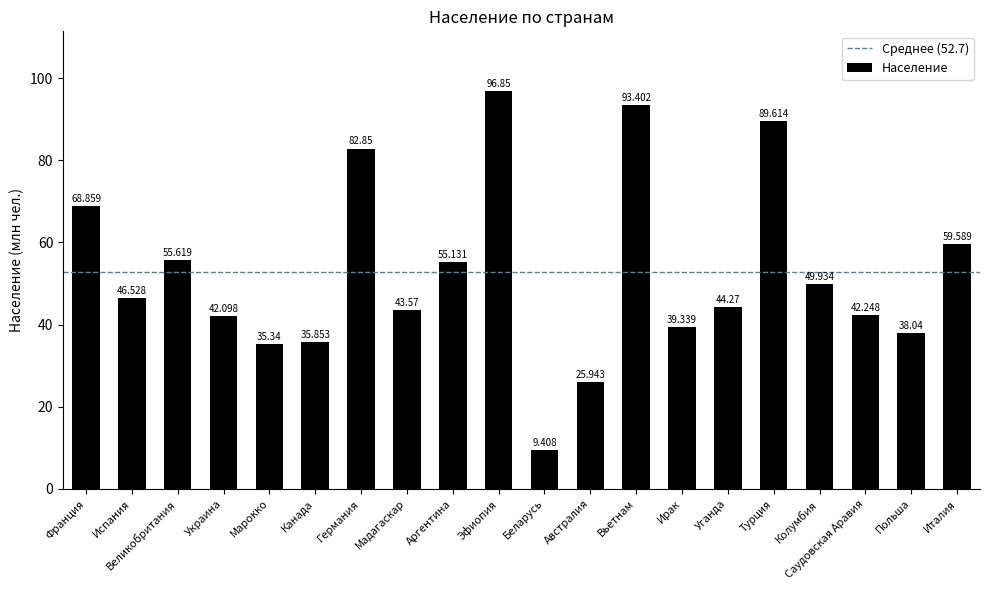

What is the value of the 1st bar from the left?

68.9